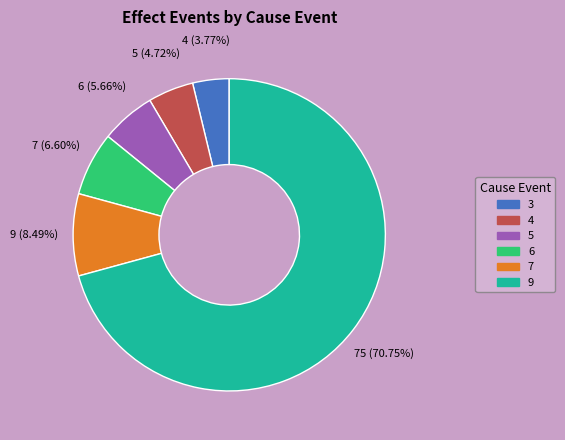

To the nearest percent, what portion does 9 represent?

71%